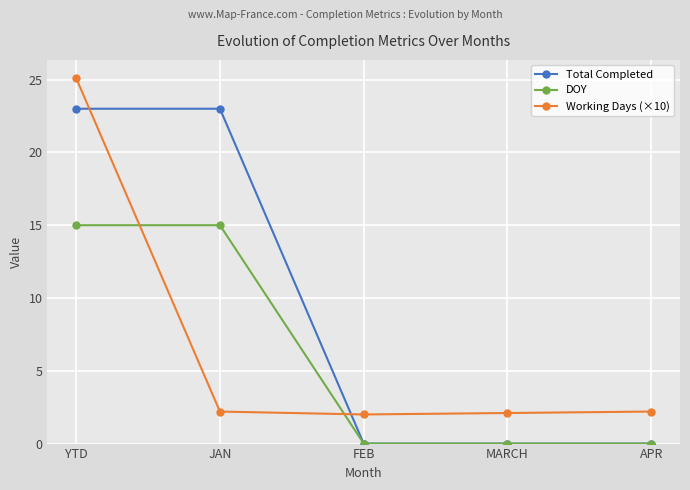

Which series changed the most between YTD and FEB?

Working Days (×10)